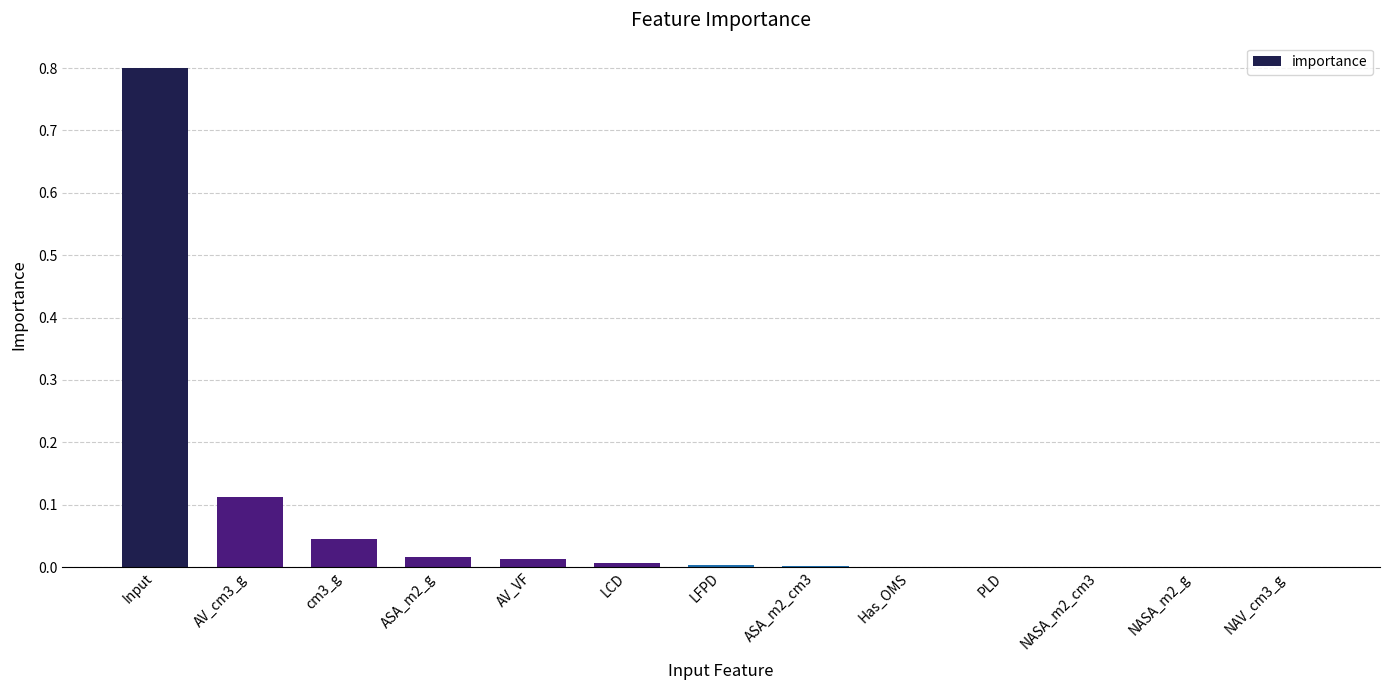

The value at PLD is 0.0. True or false?

True